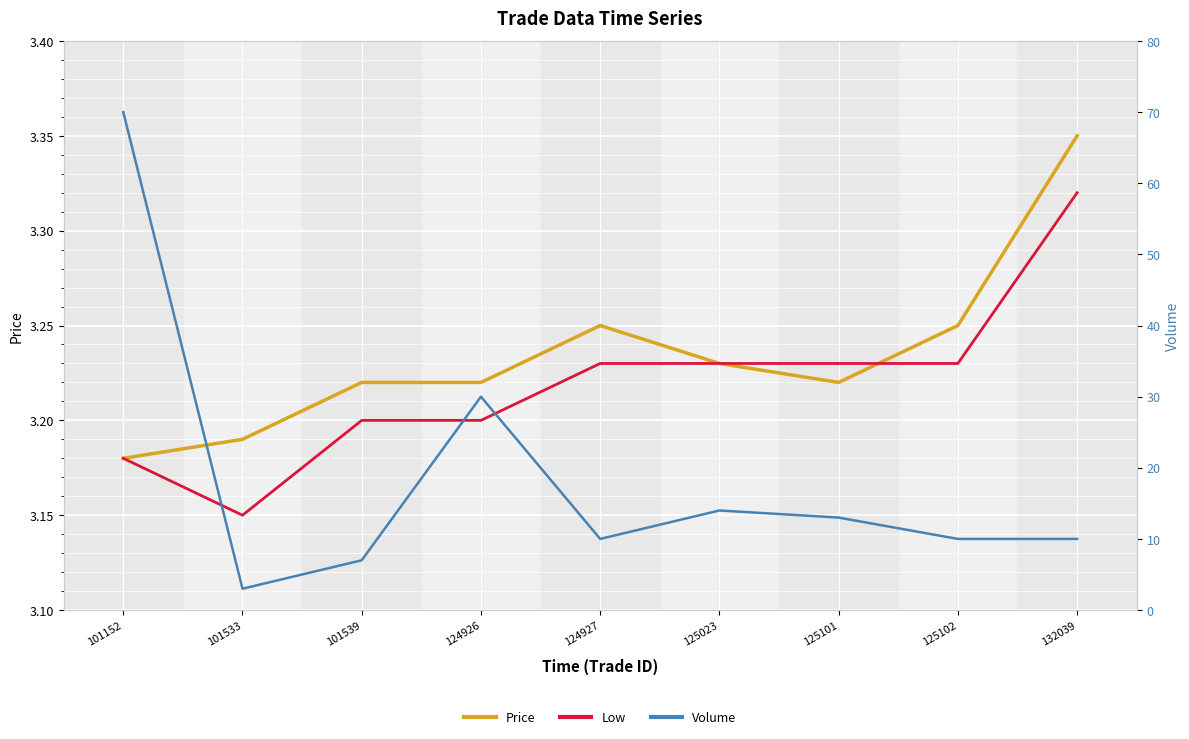

Reading right to left, list all the values displayed in this chart.

Price: 3.4	3.2	3.2	3.2	3.2	3.2	3.2	3.2	3.2
Low: 3.3	3.2	3.2	3.2	3.2	3.2	3.2	3.1	3.2
Volume: 10.0	10.0	13.0	14.0	10.0	30.0	7.0	3.0	70.0